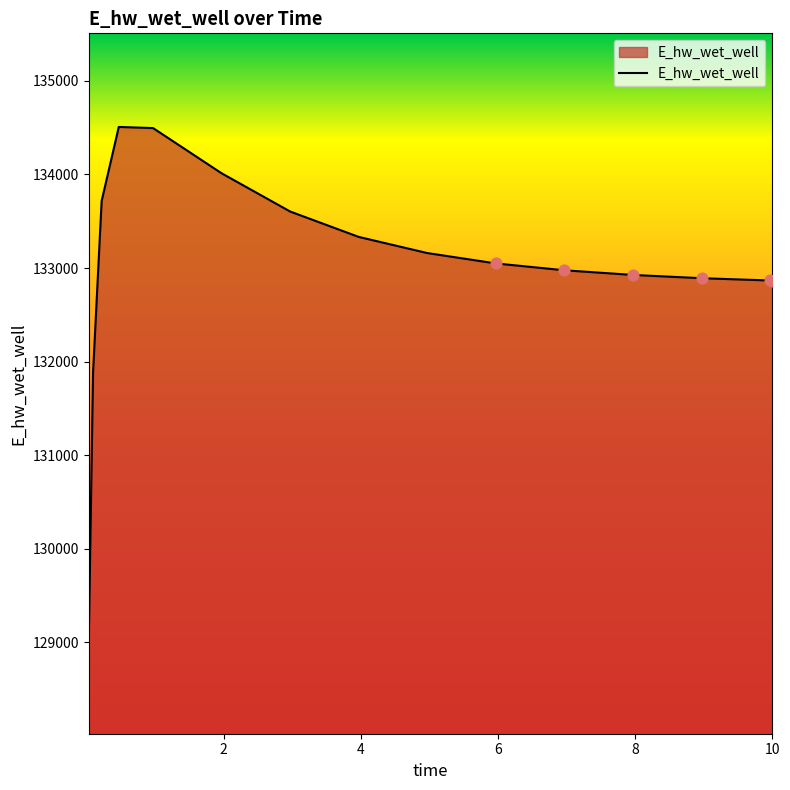

What is the minimum value shown in the chart?

129025.5